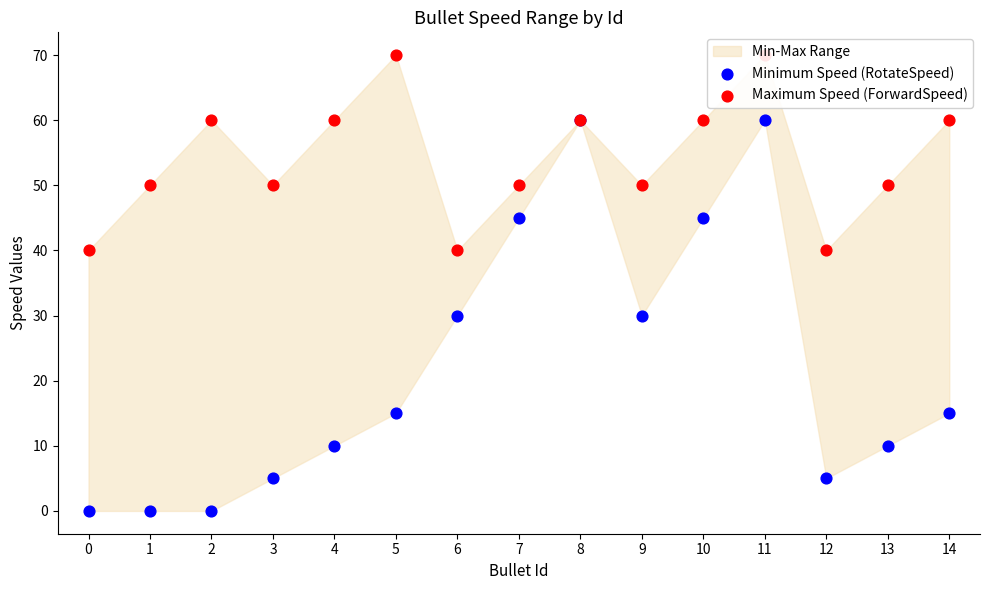

Which series reaches the maximum Y coordinate?

Maximum Speed (ForwardSpeed)